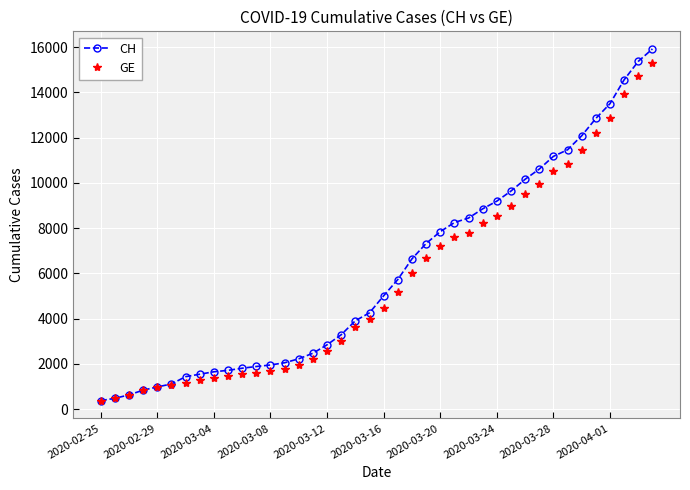

What is the value of the CH point at the 12th from the left?

1885